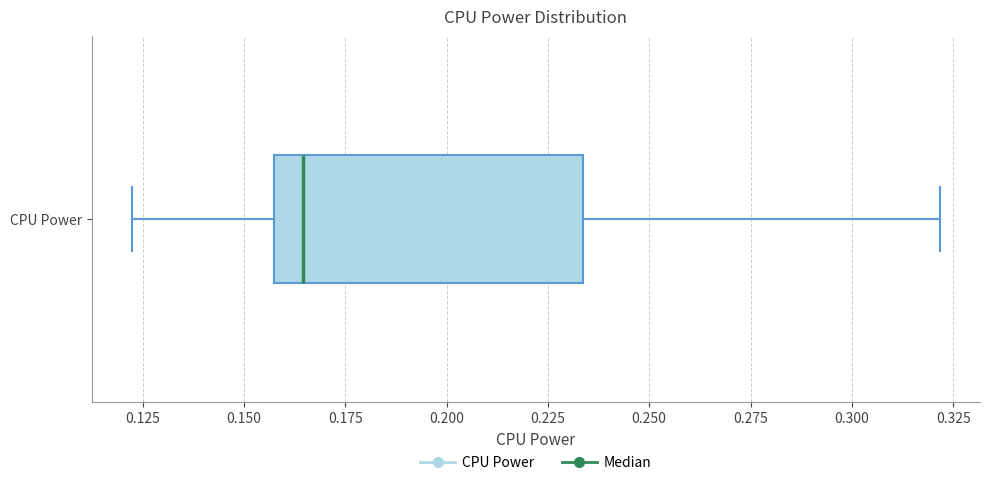

Where is the left edge of the box for CPU Power on the x-axis? The values are not printed on the chart, so give them approximately, as read against the axis.

0.155